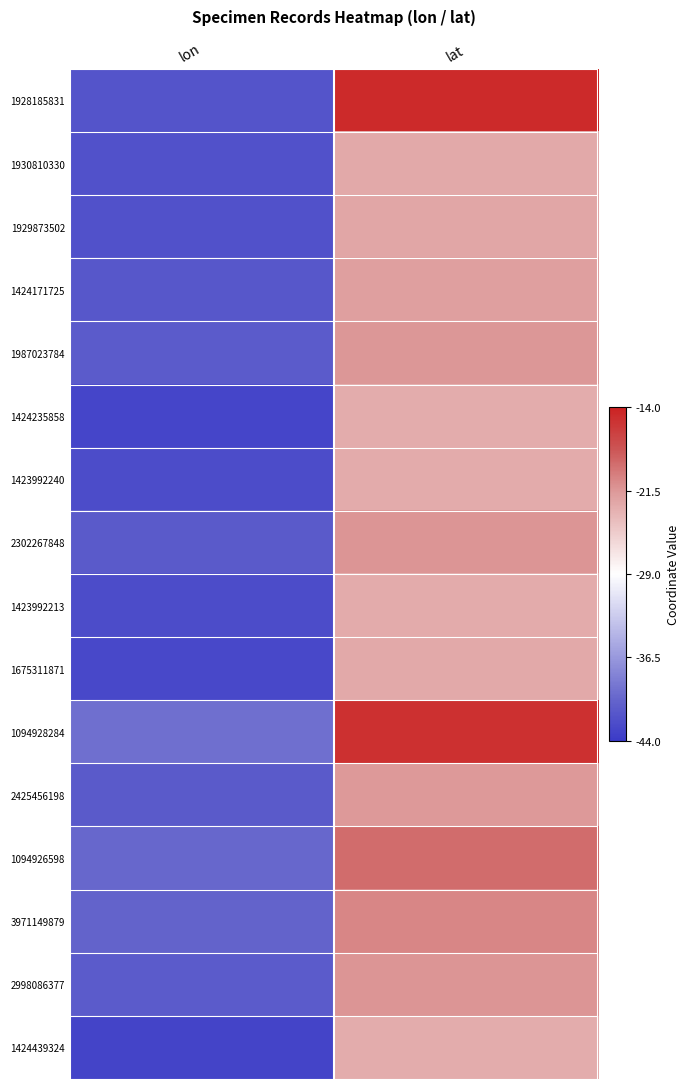

Reading left to right, extract all data points from this chart.

1928185831: lon=-41.7	lat=-14.7
1930810330: lon=-42.0	lat=-22.7
1929873502: lon=-41.9	lat=-22.5
1424171725: lon=-41.5	lat=-22.1
1987023784: lon=-41.1	lat=-21.4
1424235858: lon=-43.0	lat=-22.9
1423992240: lon=-42.4	lat=-22.9
2302267848: lon=-41.2	lat=-21.3
1423992213: lon=-42.4	lat=-22.8
1675311871: lon=-42.8	lat=-22.7
1094928284: lon=-39.5	lat=-15.2
2425456198: lon=-41.2	lat=-21.5
1094926598: lon=-40.0	lat=-19.1
3971149879: lon=-40.4	lat=-20.5
2998086377: lon=-41.1	lat=-21.3
1424439324: lon=-43.2	lat=-23.0